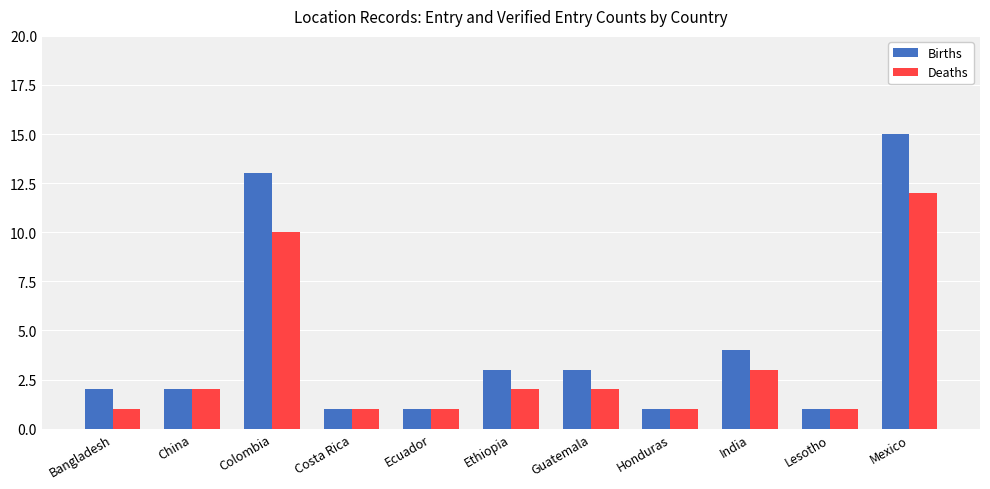

Is the value of Deaths at Bangladesh greater than the value of Births at Colombia?

No